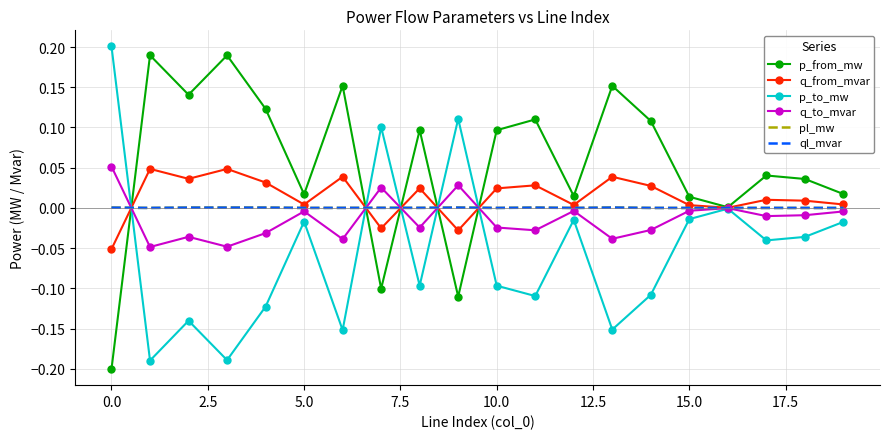

Which series has the largest total across all categories?

p_from_mw